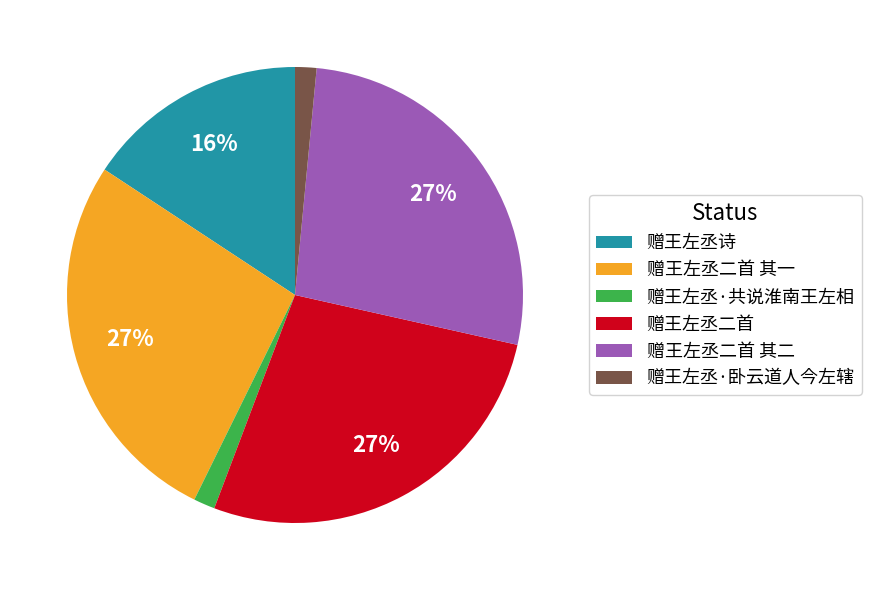

To the nearest percent, what percentage of the pie is 赠王左丞二首 其一?

27%